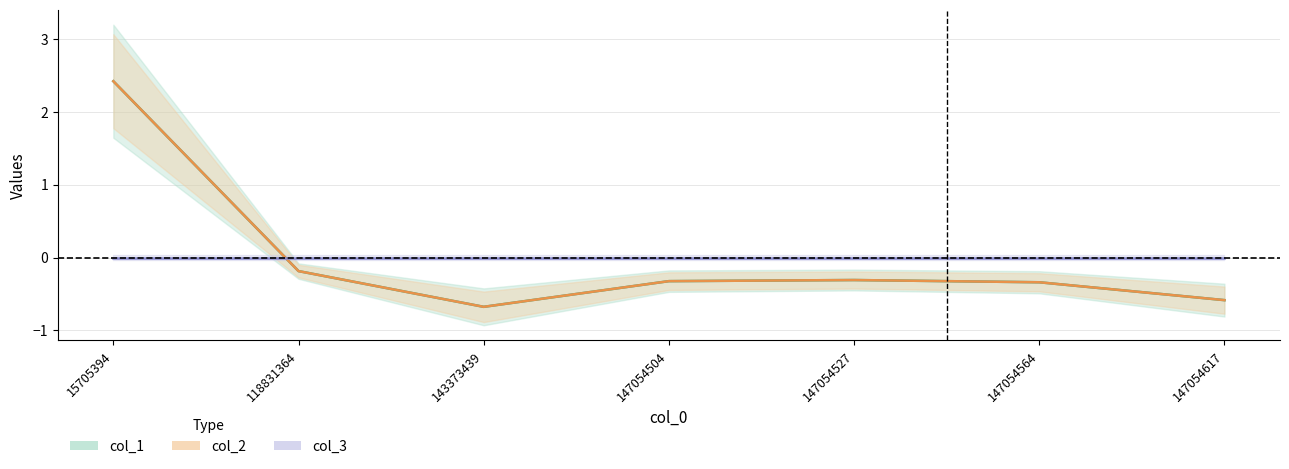

Which has a higher value, 147054527 or 143373439?

147054527